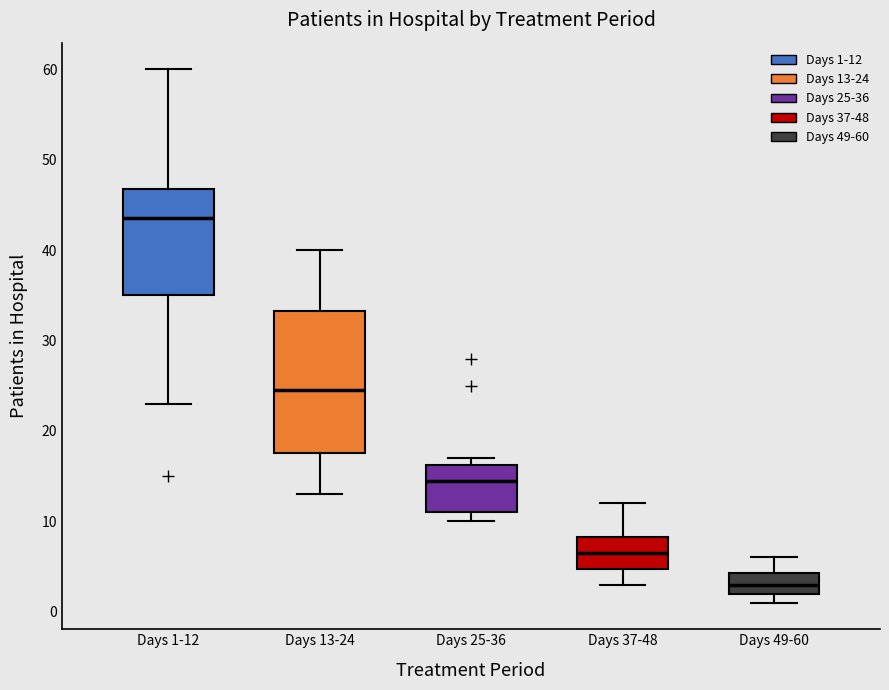

Which box has the highest median line?

Days 1-12